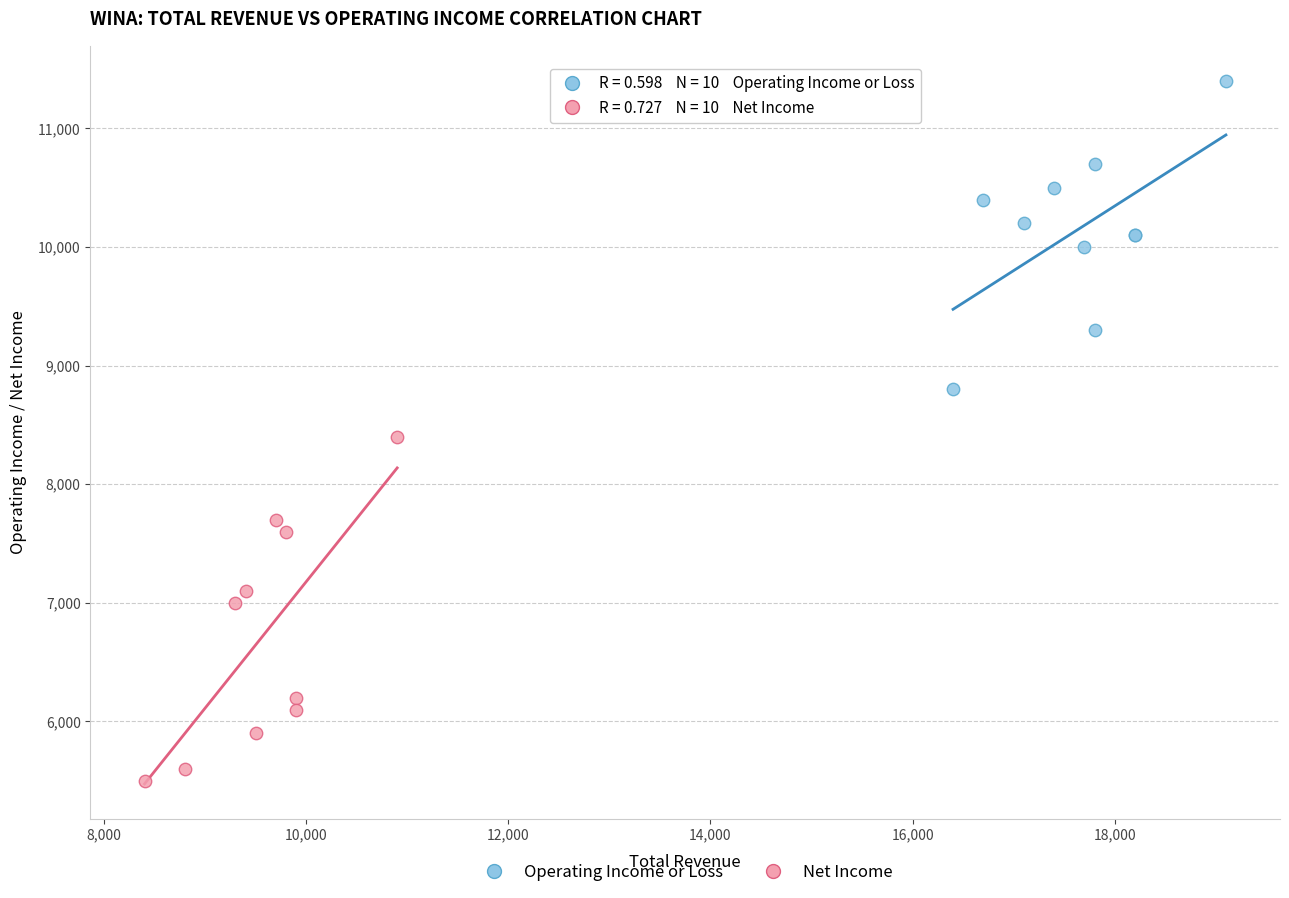

Which series contains the lowest Y value?

Net Income